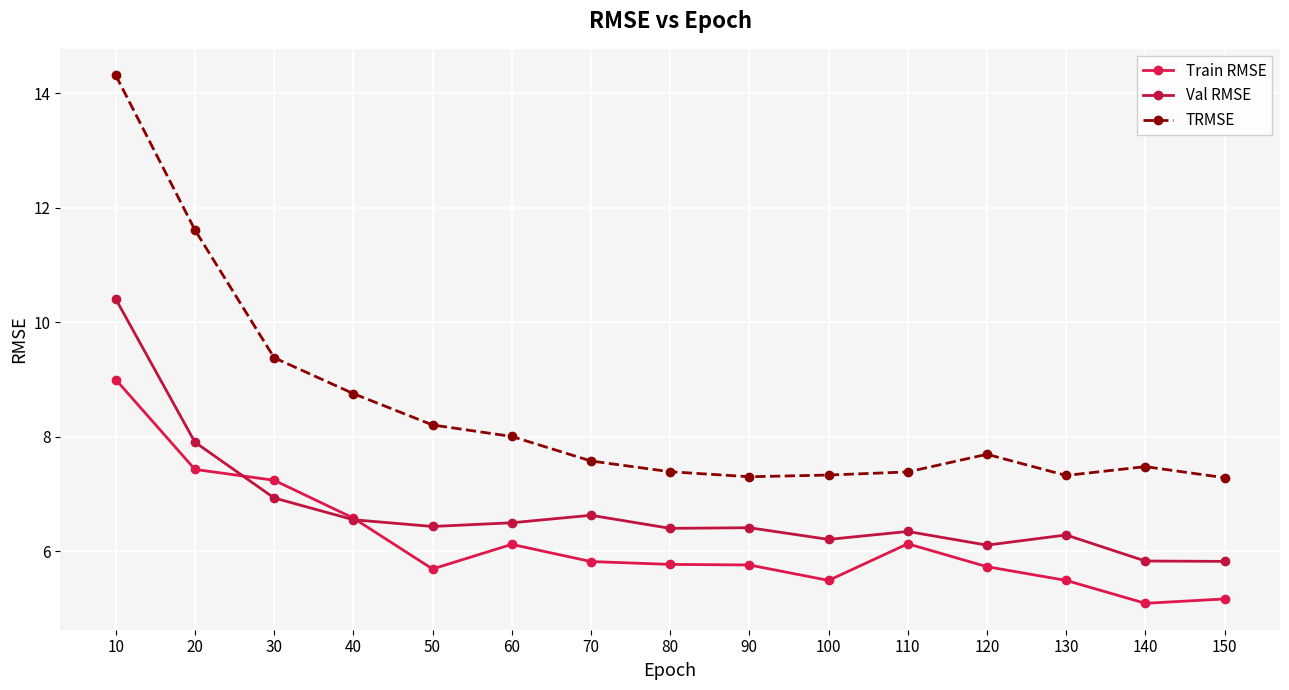

Which series has the largest range (max minus min)?

TRMSE